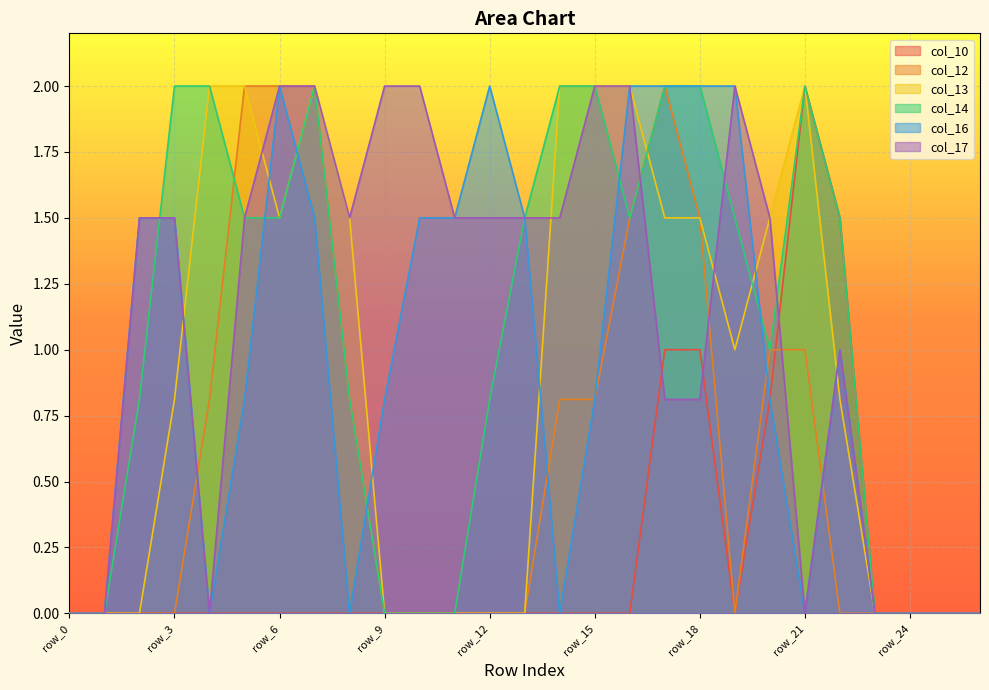

What is the sum of all col_12 values?

16.2